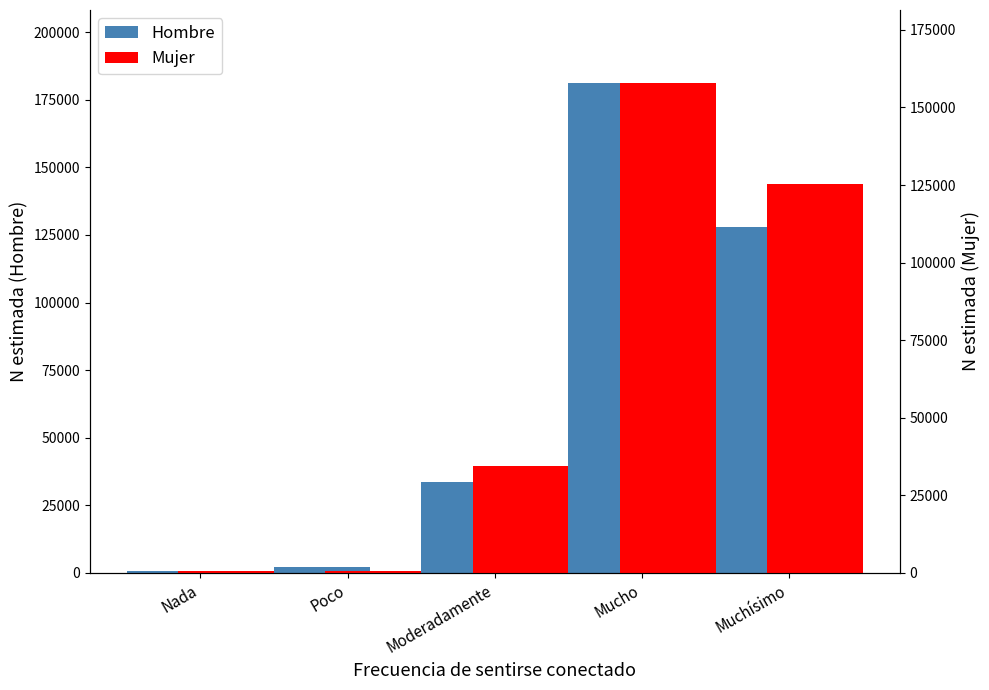

How many groups of bars are there?

5